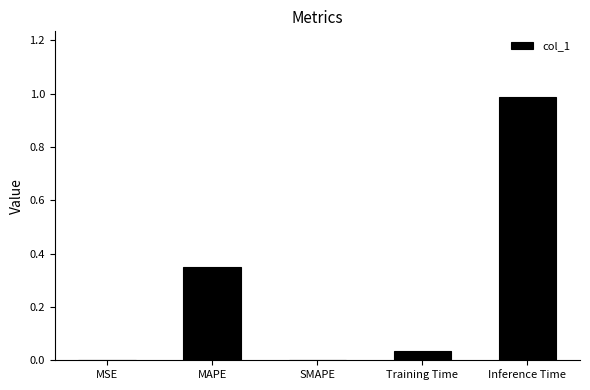

At which category does the chart reach its peak across all series?

Inference Time